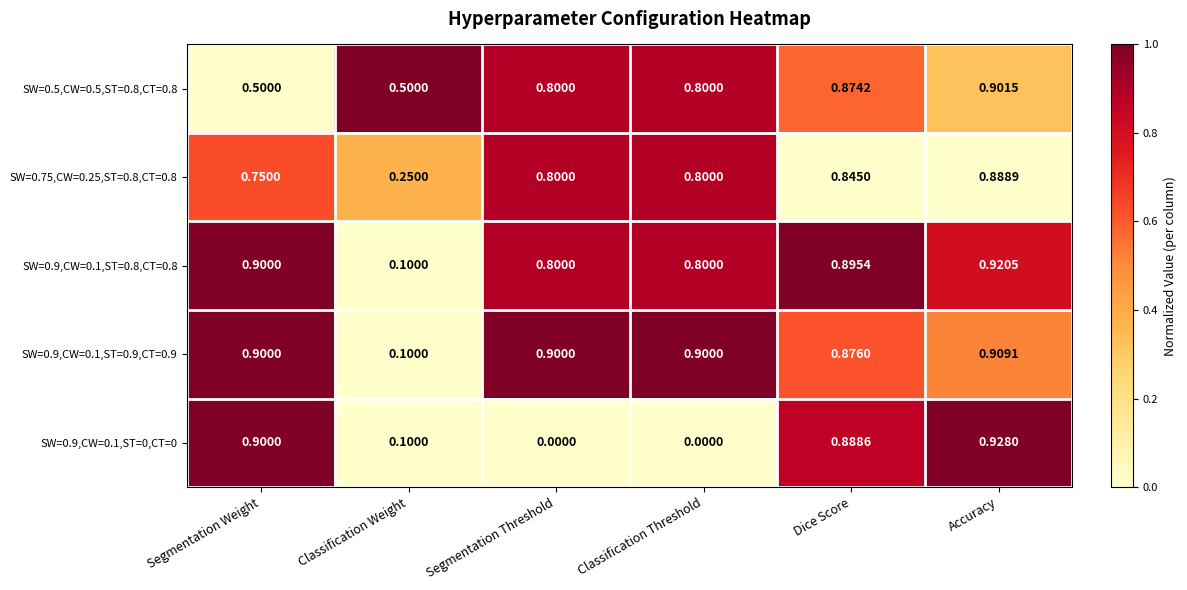

Which category has the highest value in the SW=0.75,CW=0.25,ST=0.8,CT=0.8 series?

Accuracy